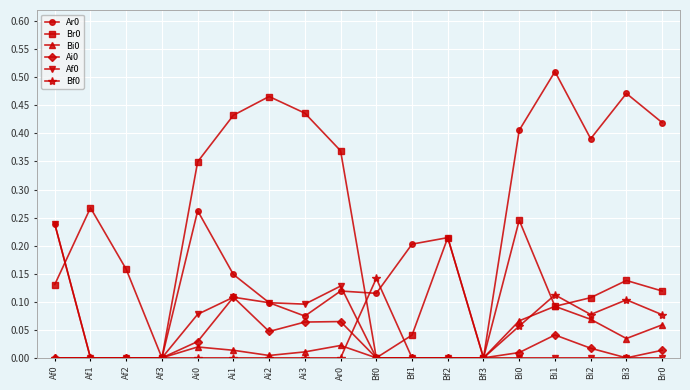

Which category has the highest value in the Br0 series?

Ai2